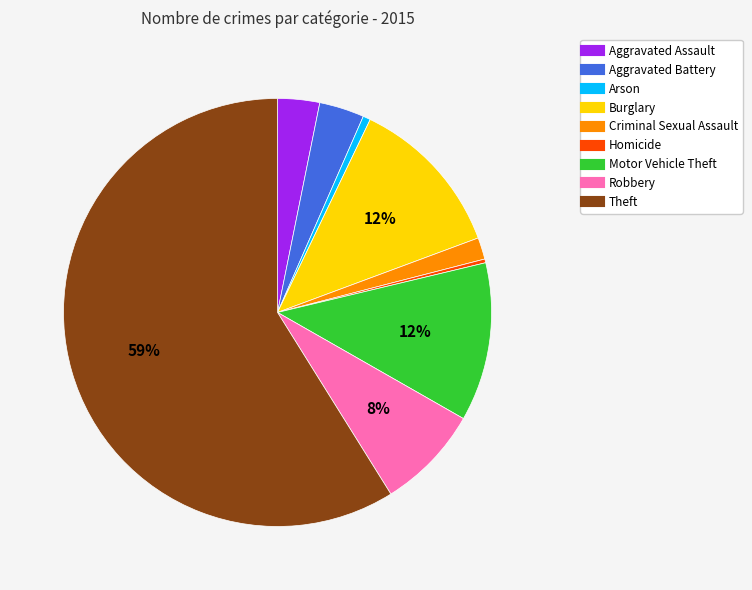

The Aggravated Battery slice represents 3% of the pie. True or false?

True